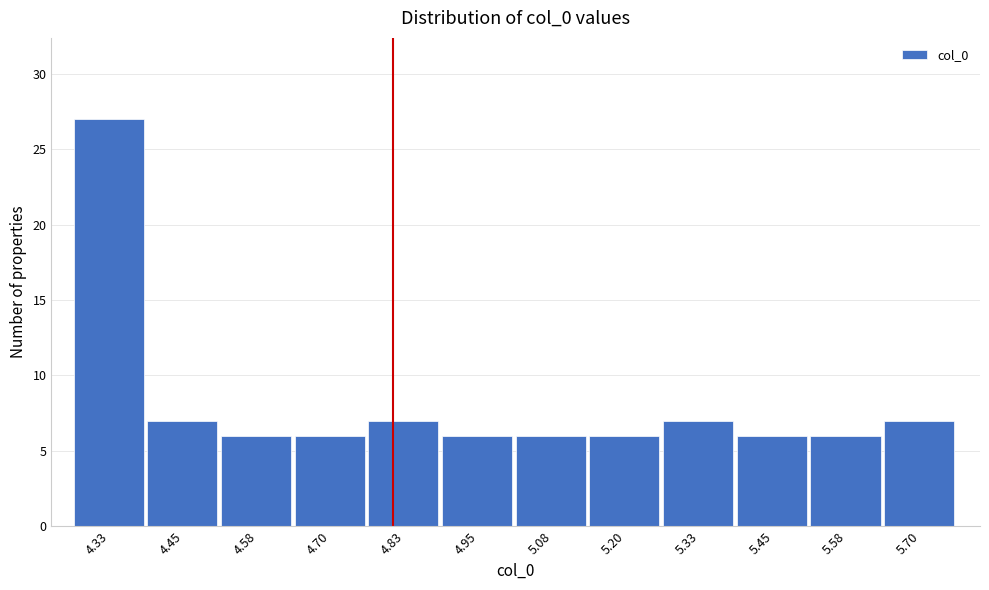

Reading left to right, list all the values displayed in this chart.

27	7	6	6	7	6	6	6	7	6	6	7